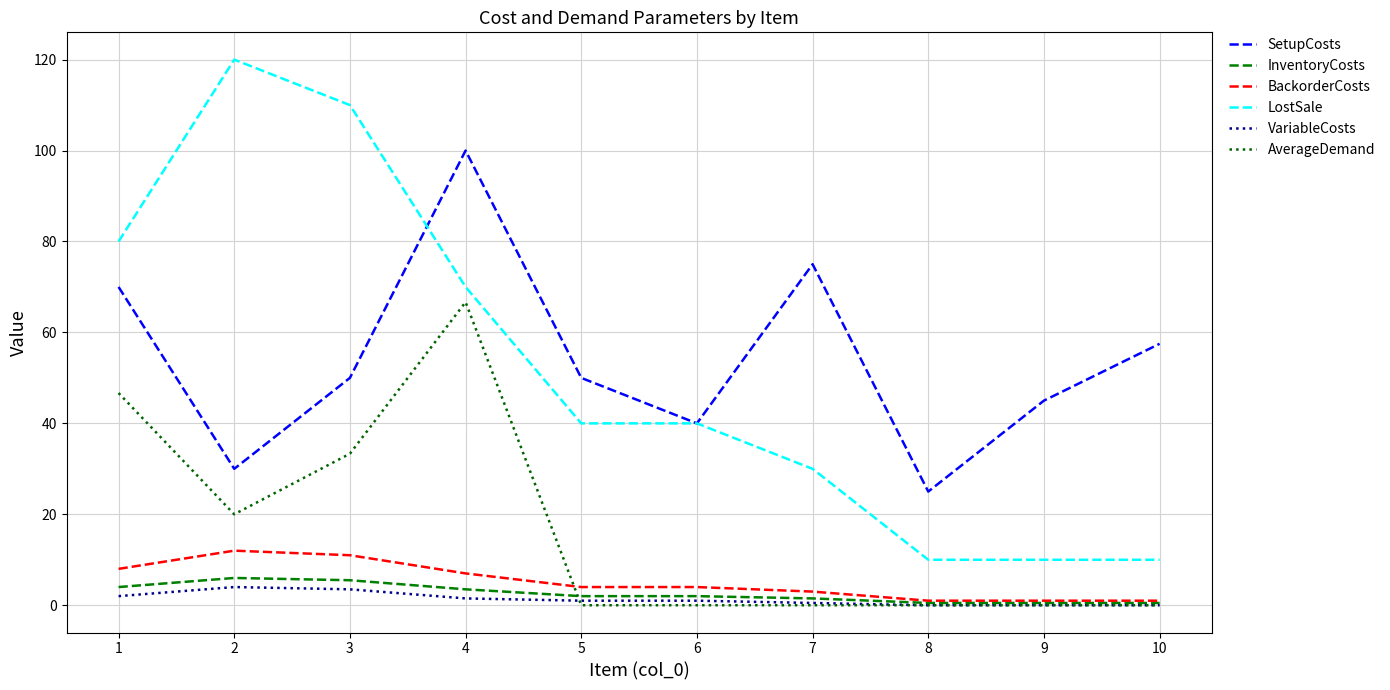

Between 5 and 6, which series saw the biggest shift?

SetupCosts